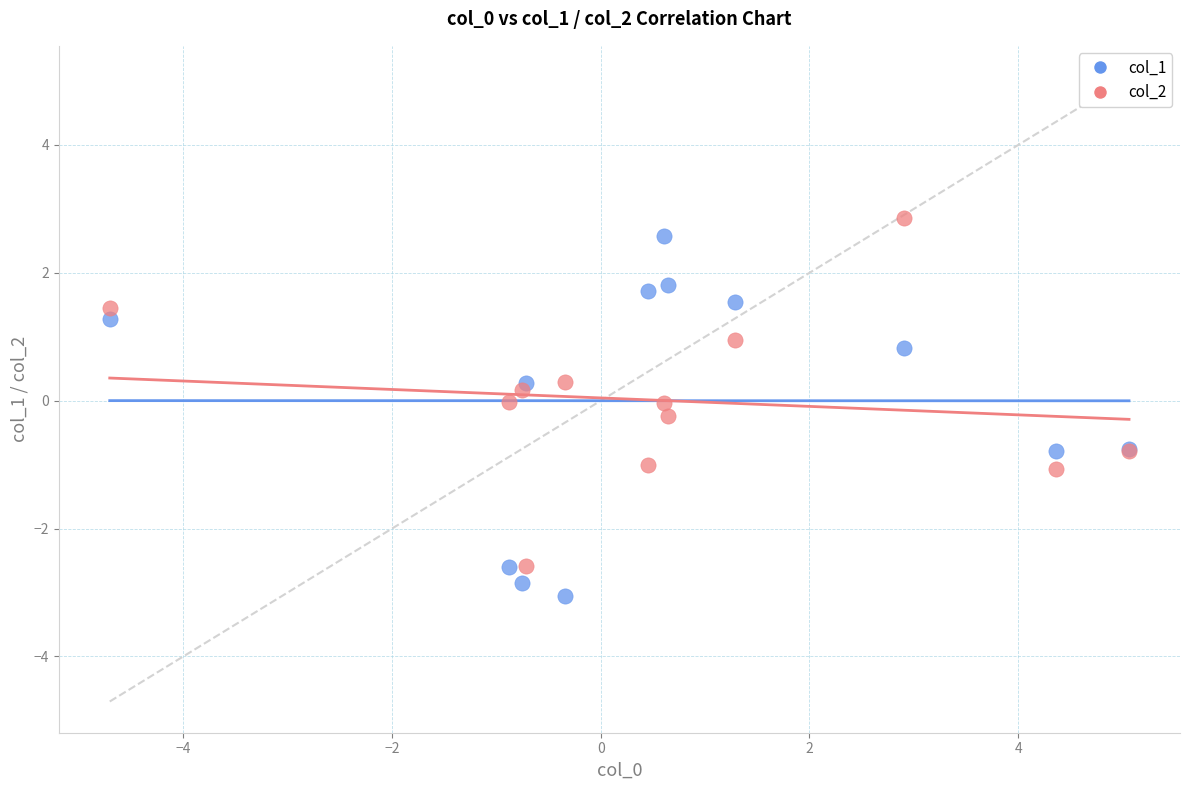

What is the X range (max minus min) for the scatter plot?

9.8